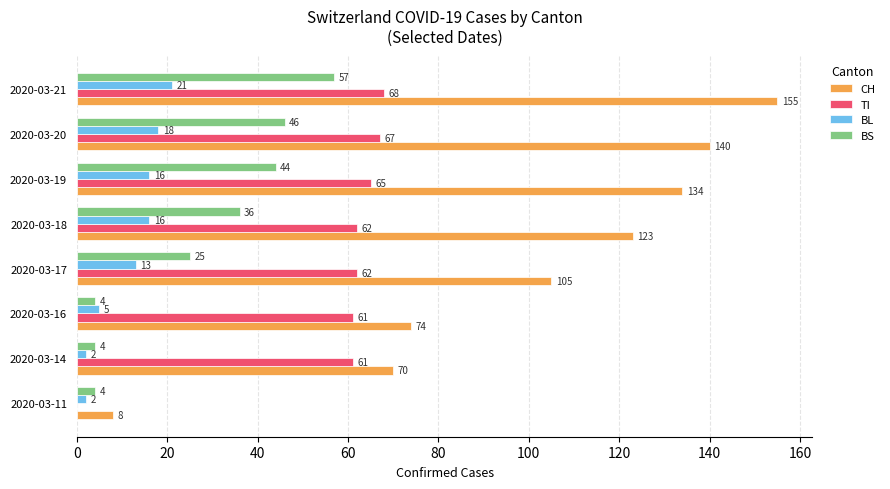

Which series has the largest total across all categories?

CH